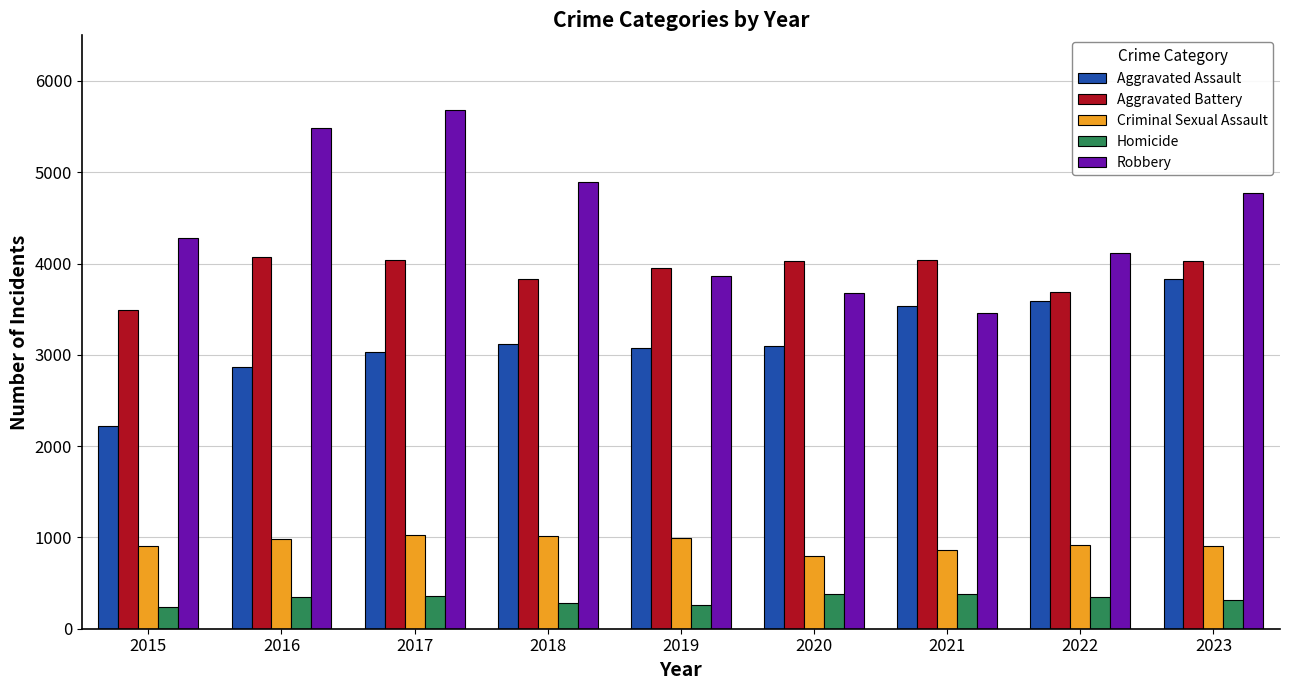

How many bars are there in each group?

5